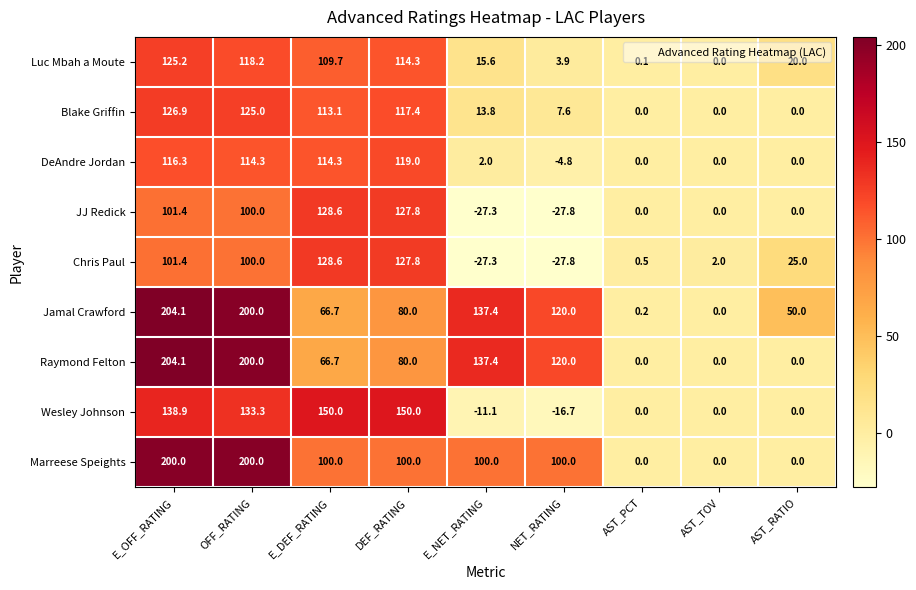

What is the maximum value shown in the chart?

204.1